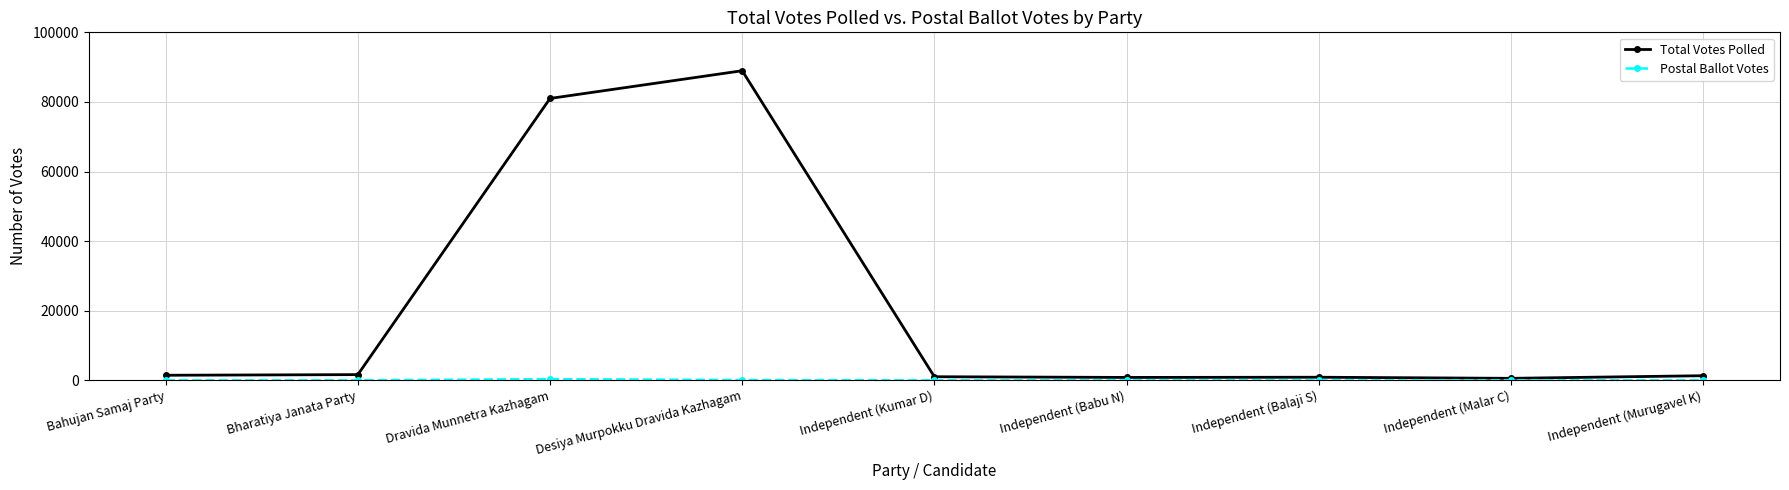

The Total Votes Polled series shows 36879 at Desiya Murpokku Dravida Kazhagam. True or false?

False